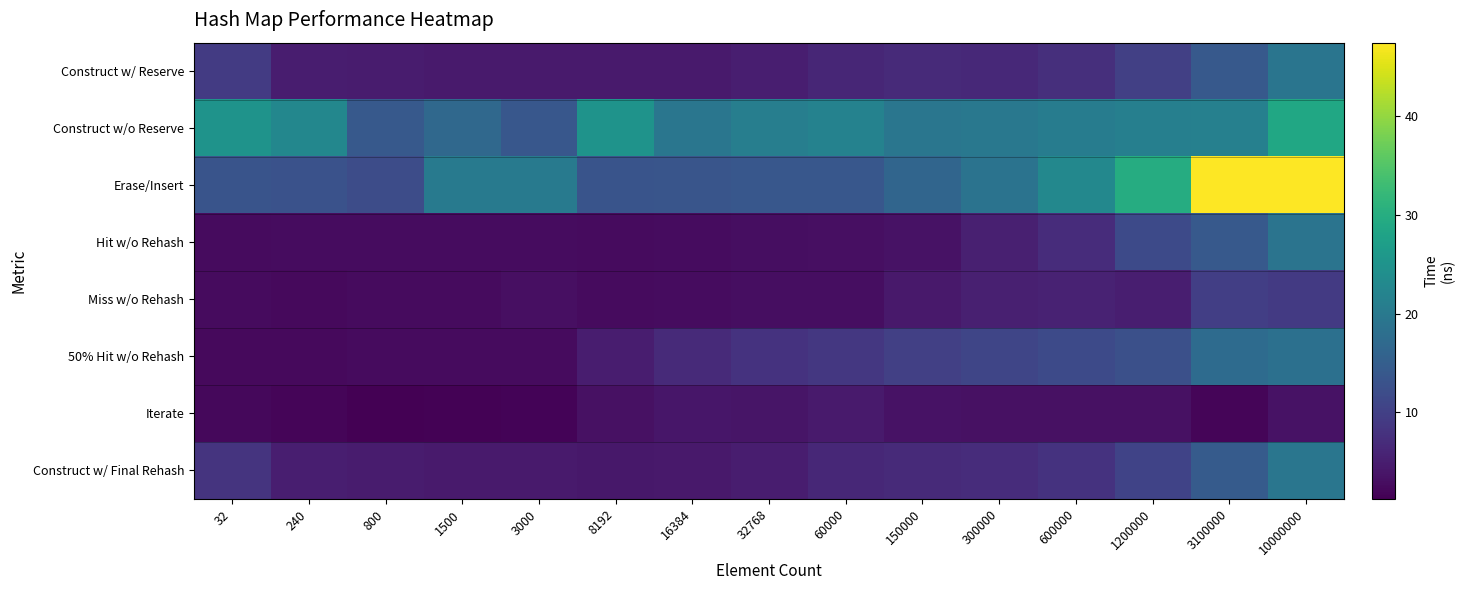

Which series changed the most between 32 and 10000000?

Erase/Insert